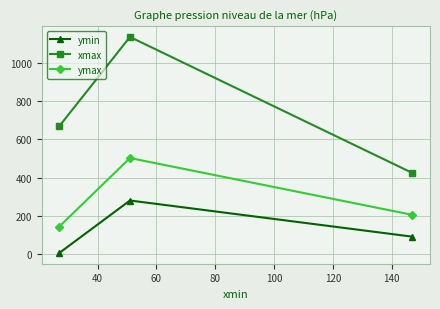

Which series has the largest total across all categories?

xmax